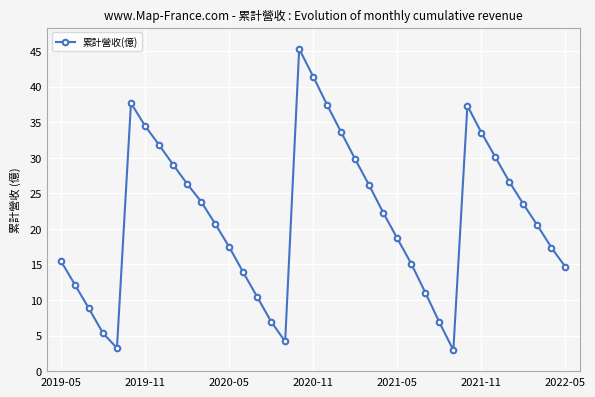

What is the maximum value shown in the chart?

45.3